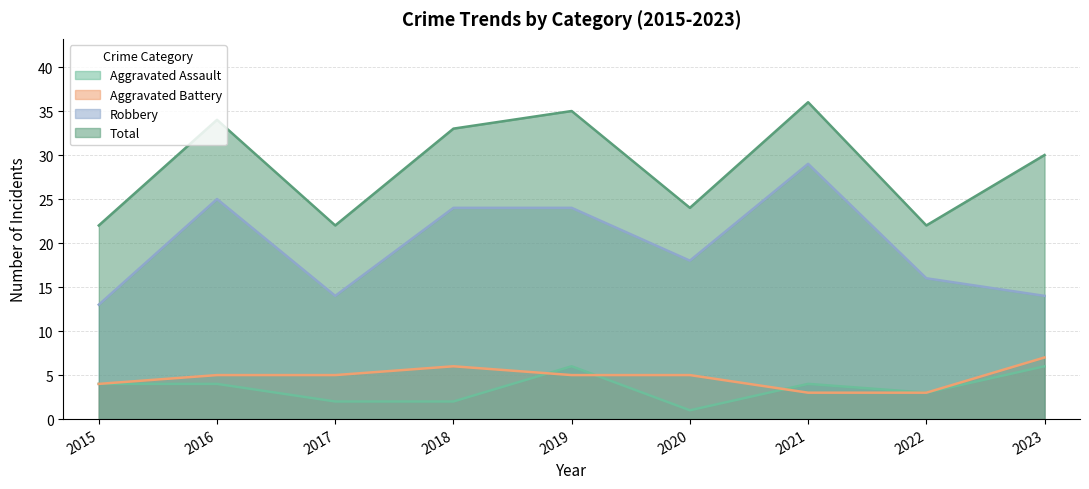

Does the chart display data point markers on the line(s)?

No